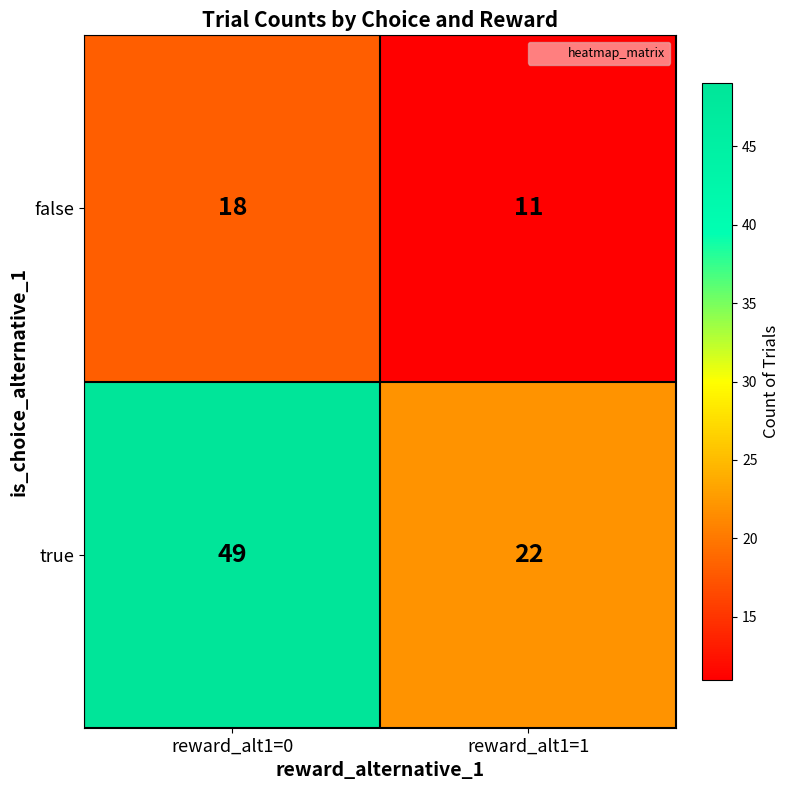

Is it true that false equals 19 at reward_alt1=1?

False